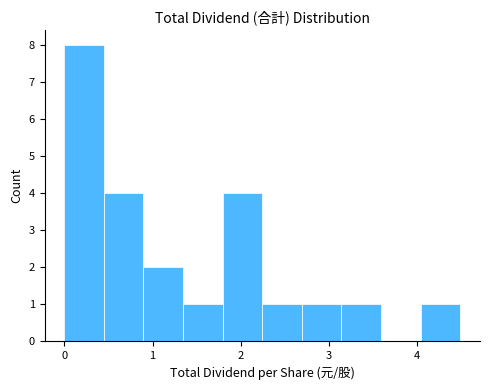

Reading left to right, transcribe this chart: for each bar, give the range it covers on the x-axis and its height. Neither the bar edges nor the heights are printed on the chart, so give them approximately, as read against the axes.

0.0 to 0.4: 8
0.4 to 0.9: 4
0.9 to 1.3: 2
1.3 to 1.8: 1
1.8 to 2.2: 4
2.2 to 2.7: 1
2.7 to 3.1: 1
3.1 to 3.6: 1
3.6 to 4.0: 0
4.0 to 4.5: 1